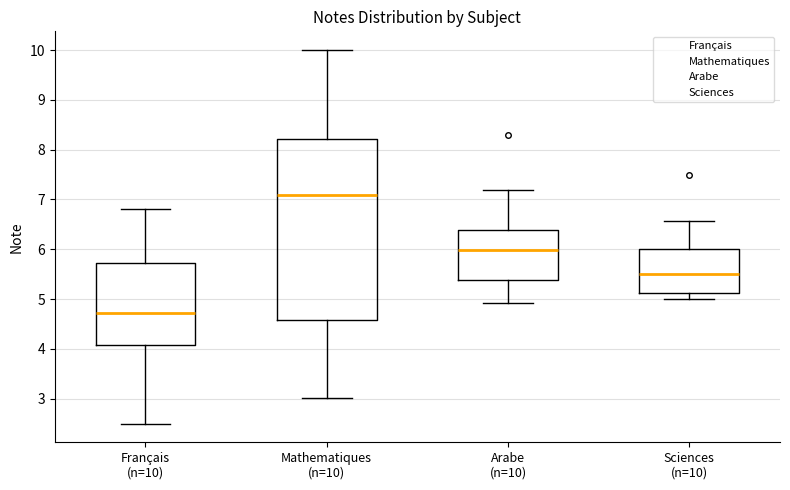

Which box is the tallest, from its lower edge to its upper edge?

Mathematiques (n=10)